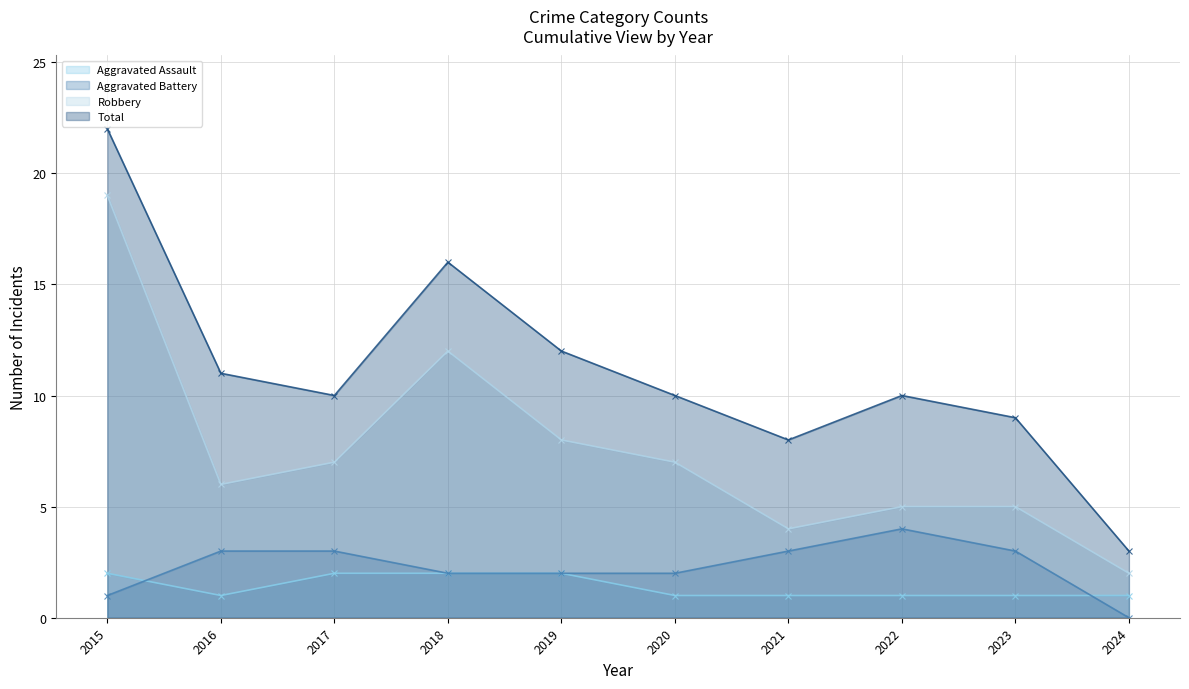

How many lines are shown in the chart?

4